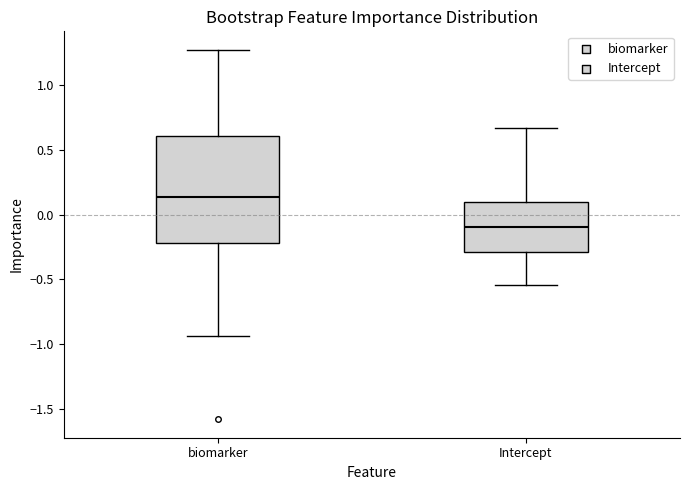

Comparing the boxes themselves (not the whiskers), which one is the tallest?

biomarker